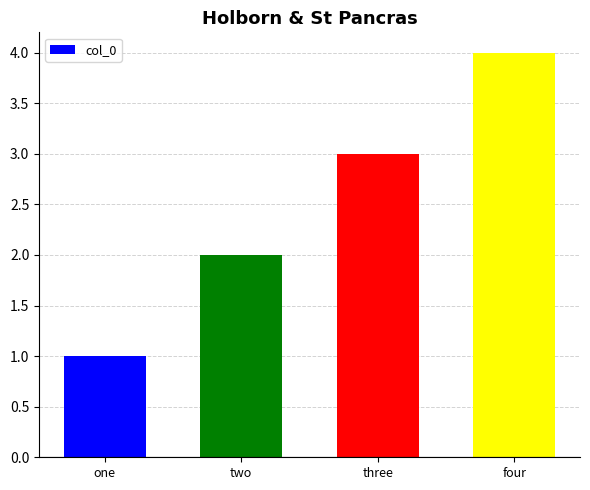

What is the difference between the maximum and minimum values?

3